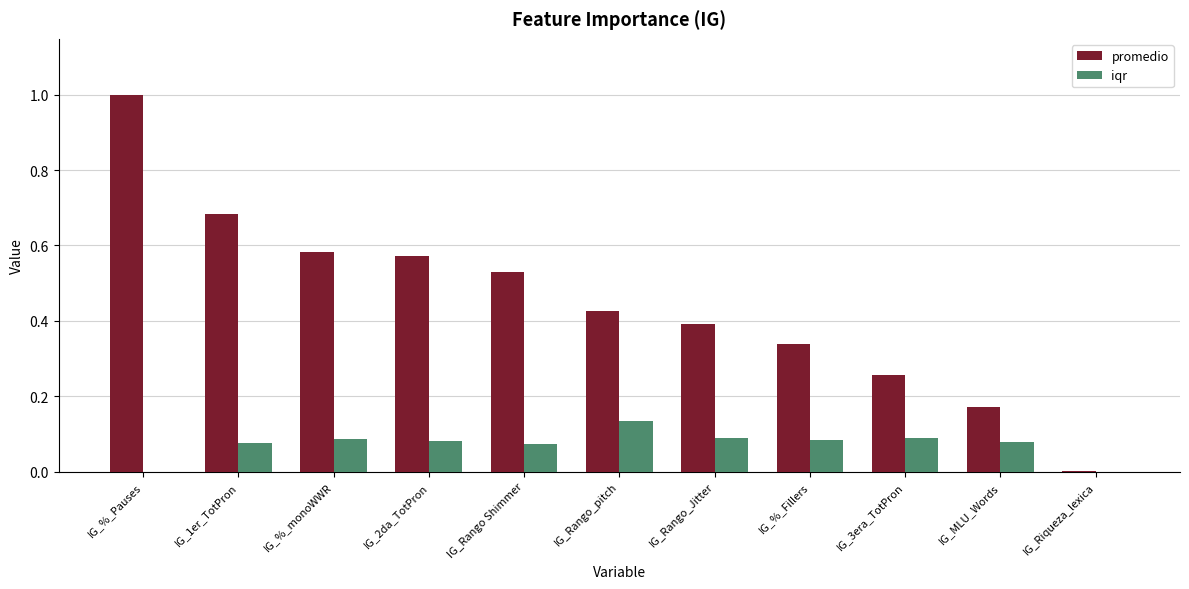

How many groups of bars are there?

11